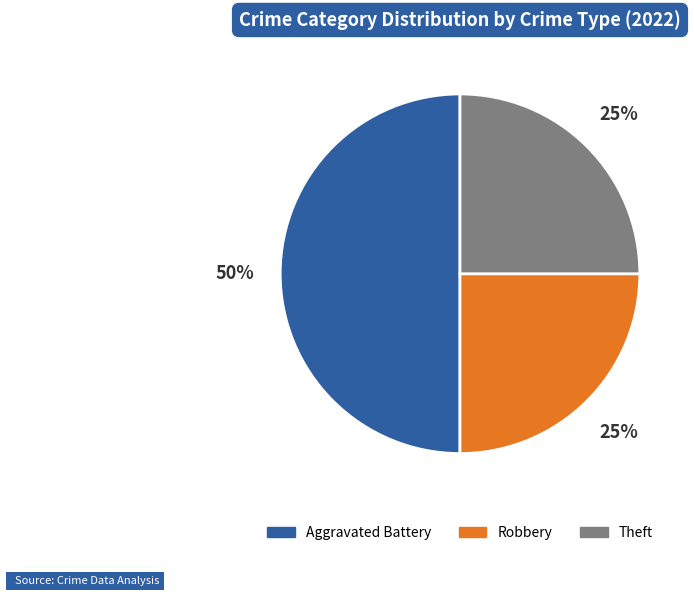

The Robbery slice represents 25% of the pie. True or false?

True